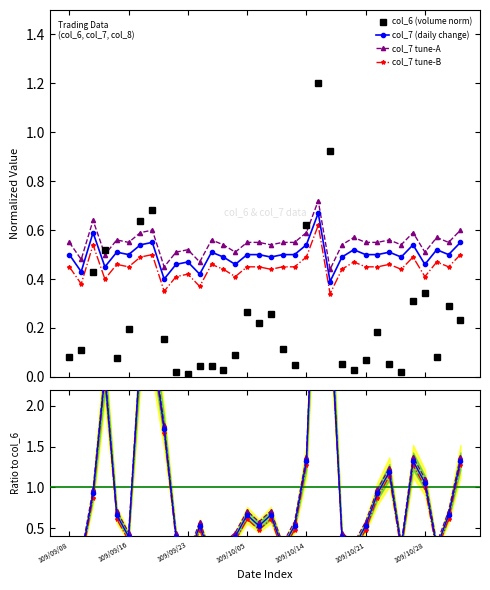

At which category does col_7 reach its first local valley?

109/09/09